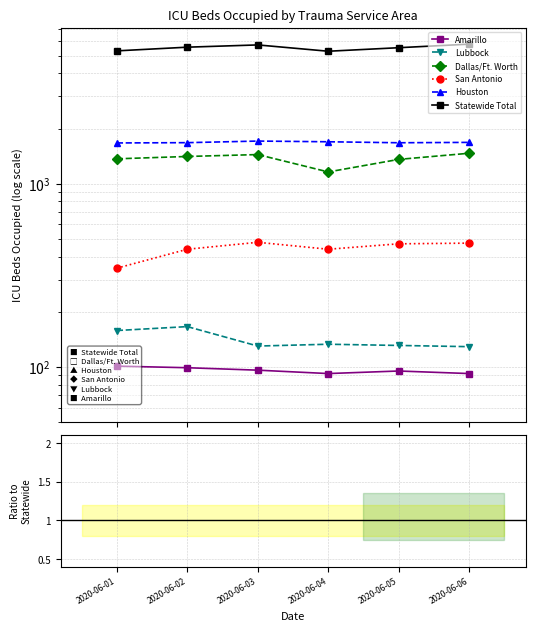

Where is Lubbock nearest to the value 0?

2020-06-06